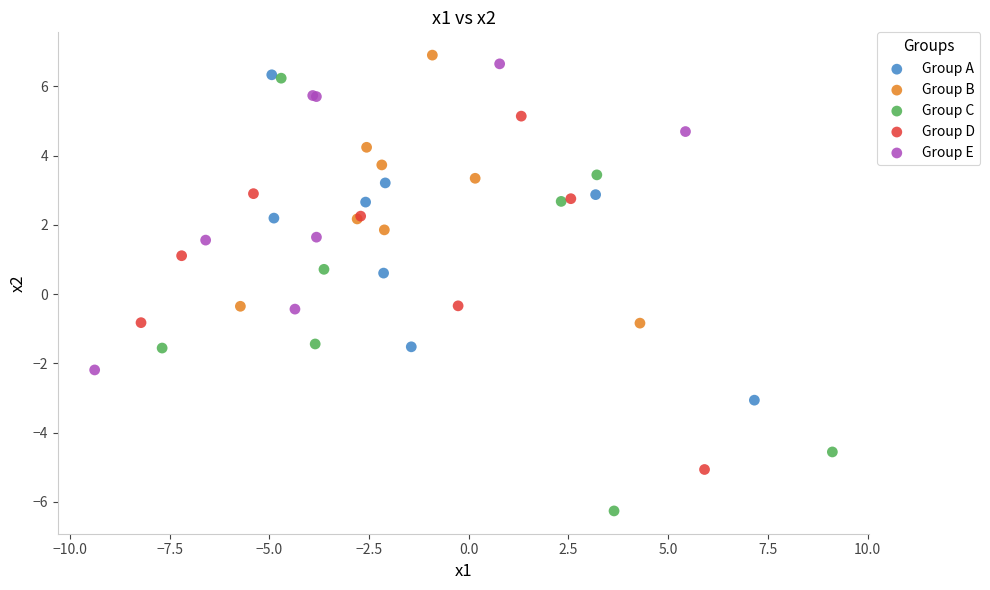

Which series reaches the minimum Y coordinate?

Group C